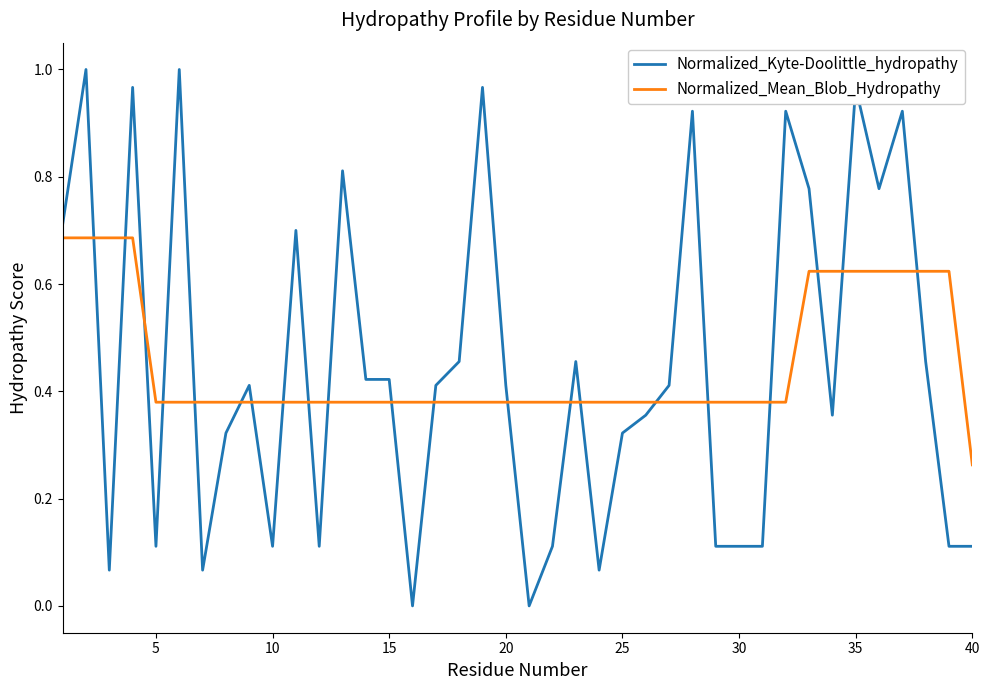

How many distinct data groups are displayed?

2